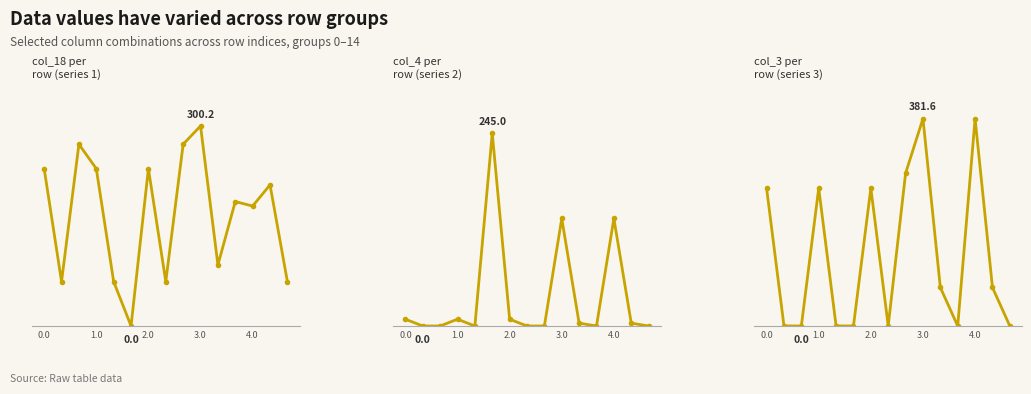

List the series in order of their overall mean, highest first.

col_18 + col_1, col_3 + col_19, col_4 + col_5